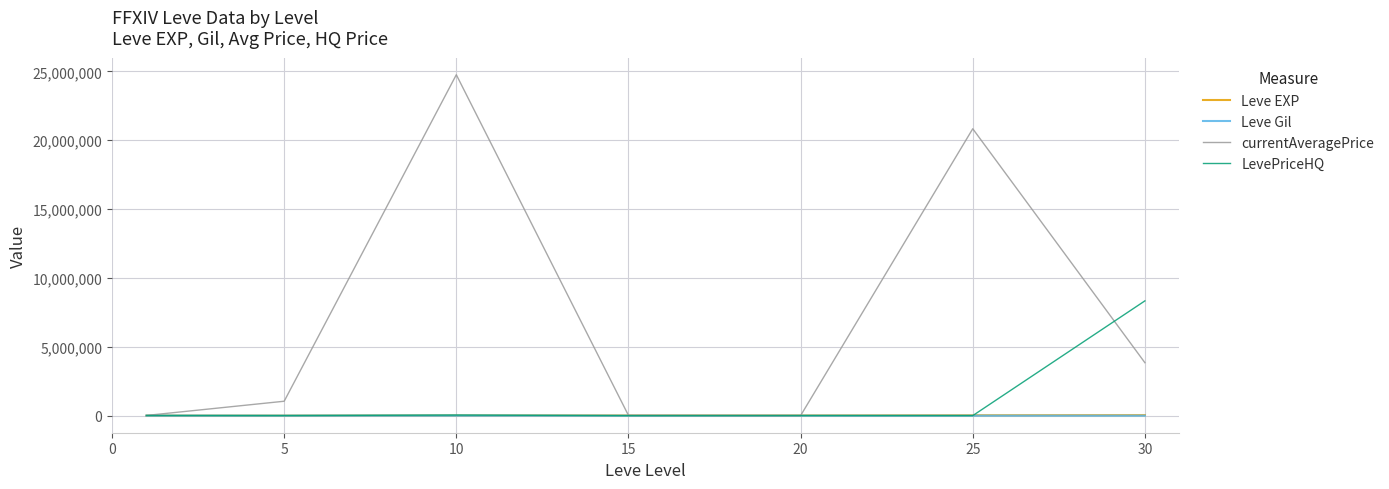

Does the chart have visible grid lines?

Yes